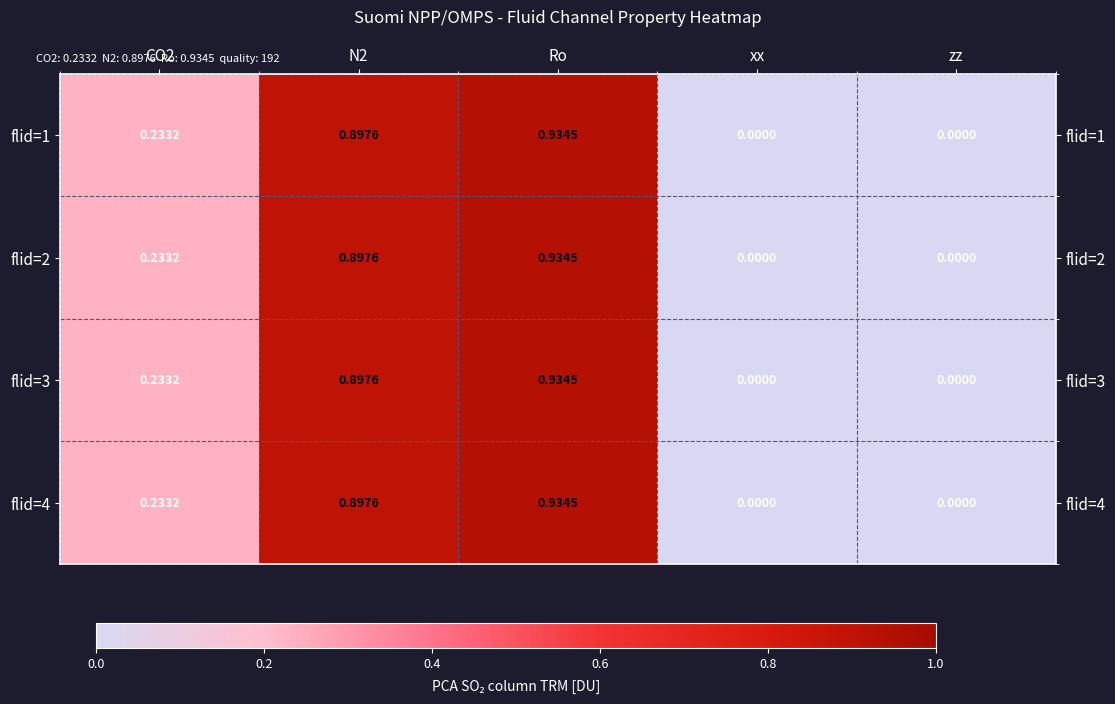

At which category is the sum across all series the highest?

Ro